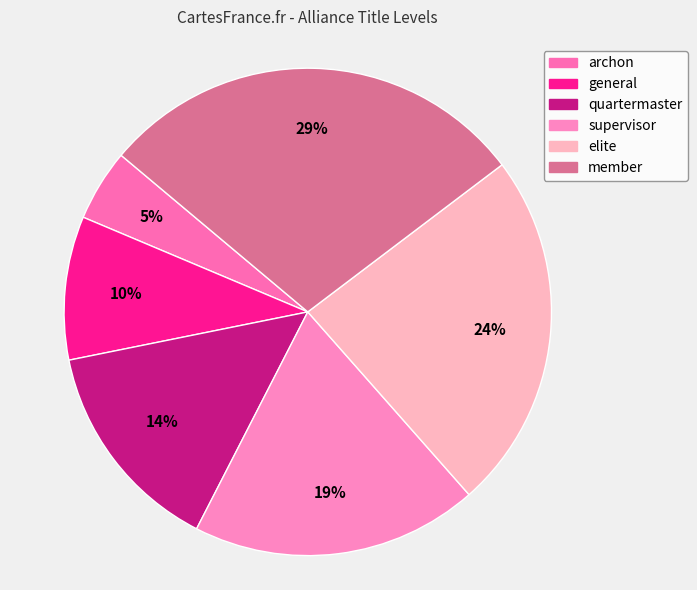

To the nearest percent, what is the difference between the largest and smallest slice percentages?

24%